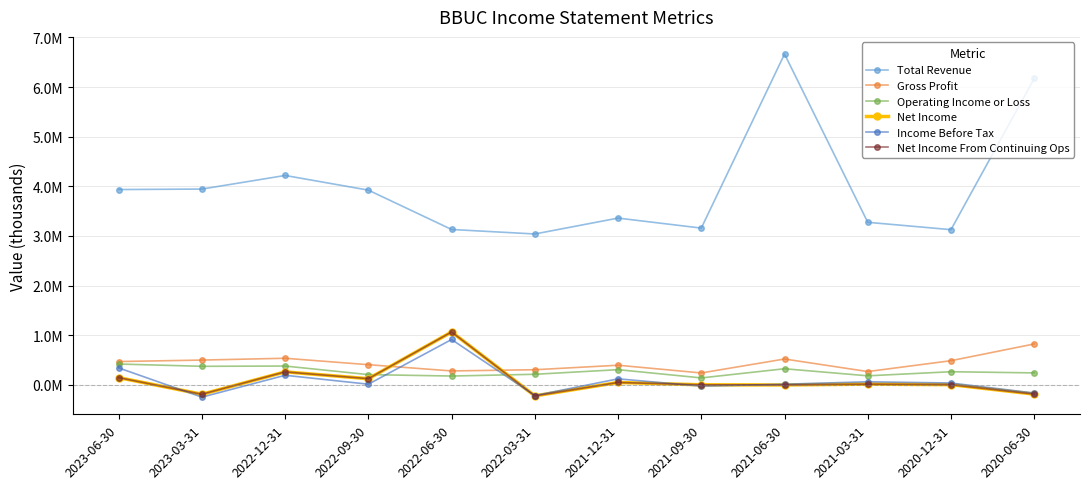

What is the label of the 7th point from the right?

2022-03-31